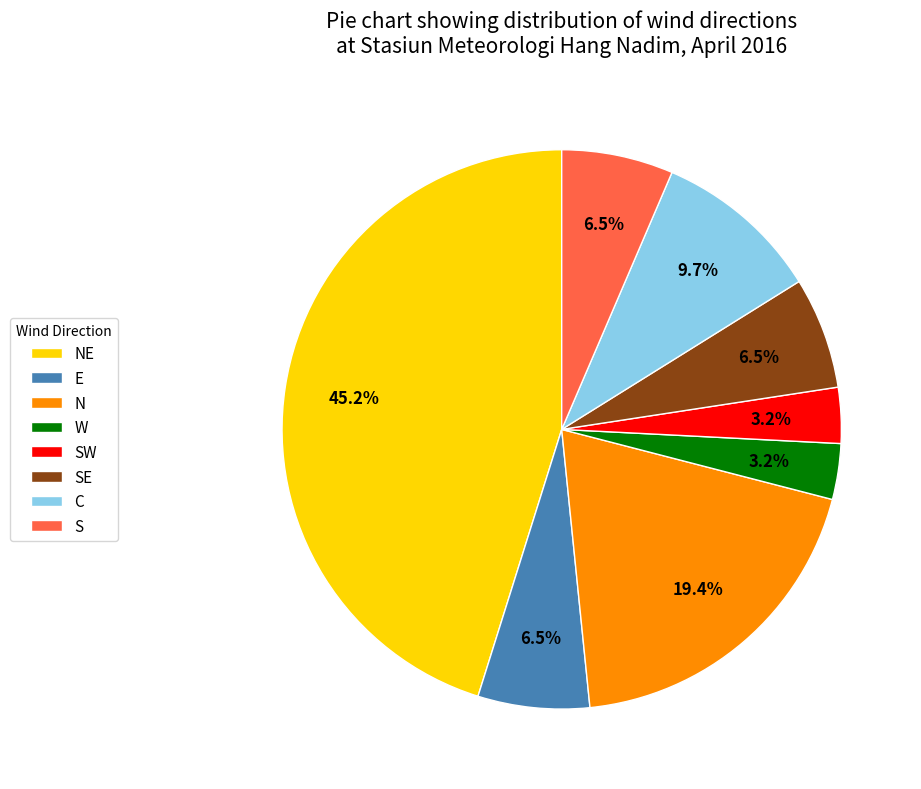

Which category has the biggest portion of the pie?

NE